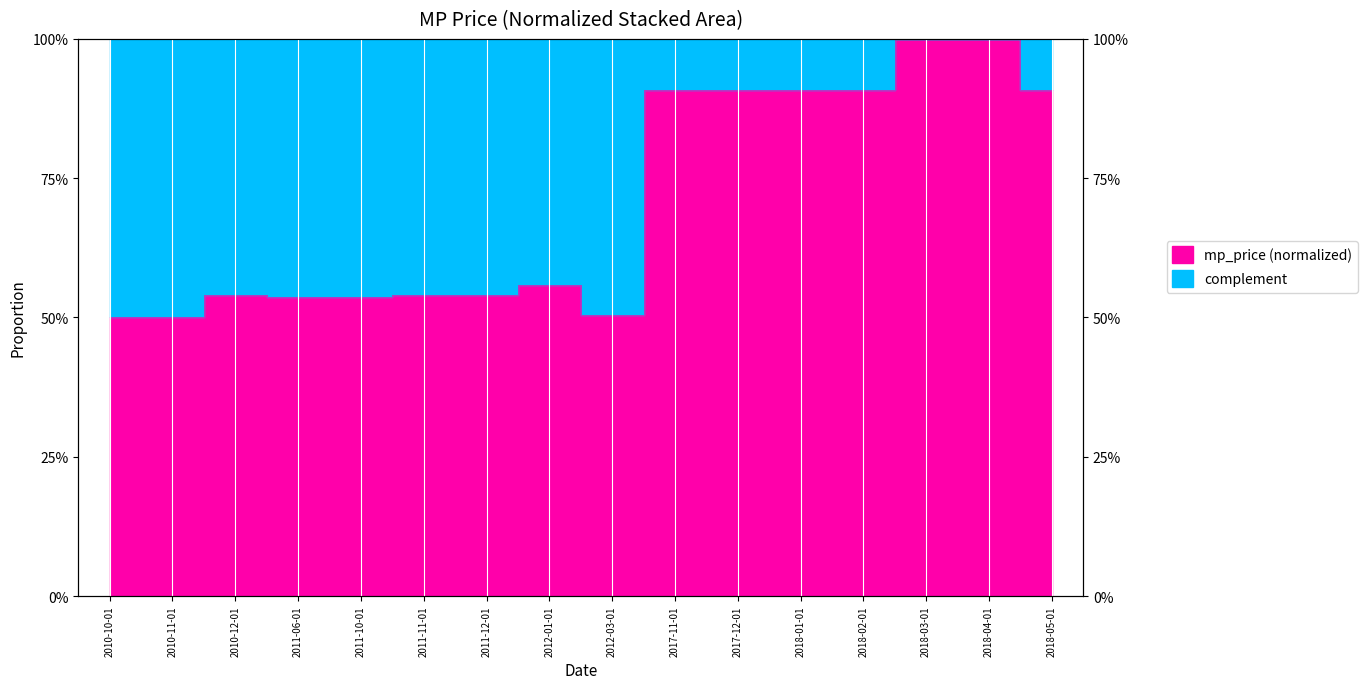

Which label corresponds to the largest value in the chart?

2018-03-01